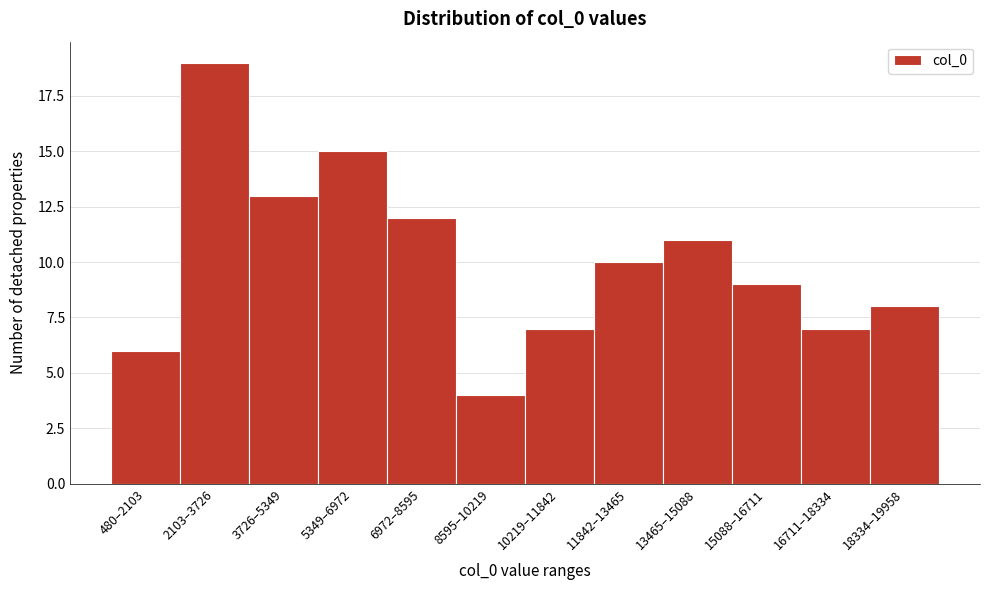

Reading left to right, what are all the values shown in this chart?

6	19	13	15	12	4	7	10	11	9	7	8